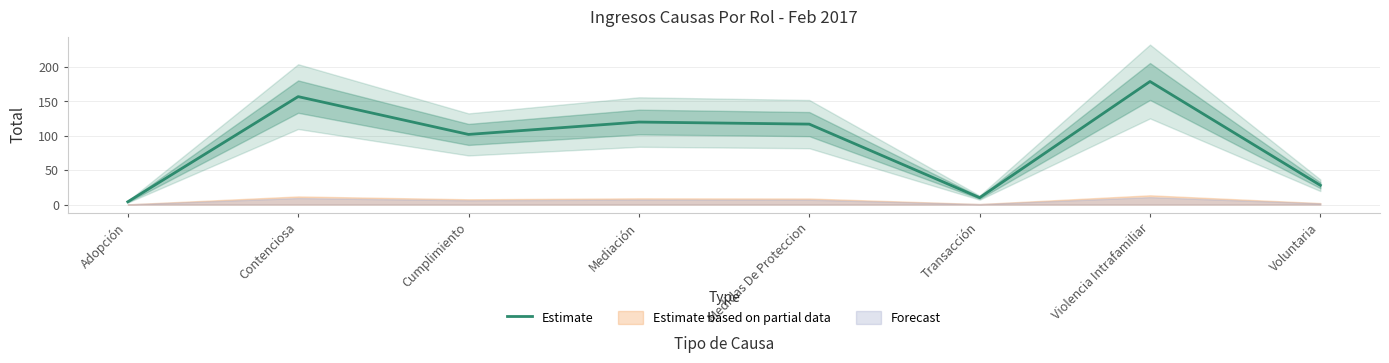

How many points are higher than both their immediate neighbors (excluding endpoints)?

3